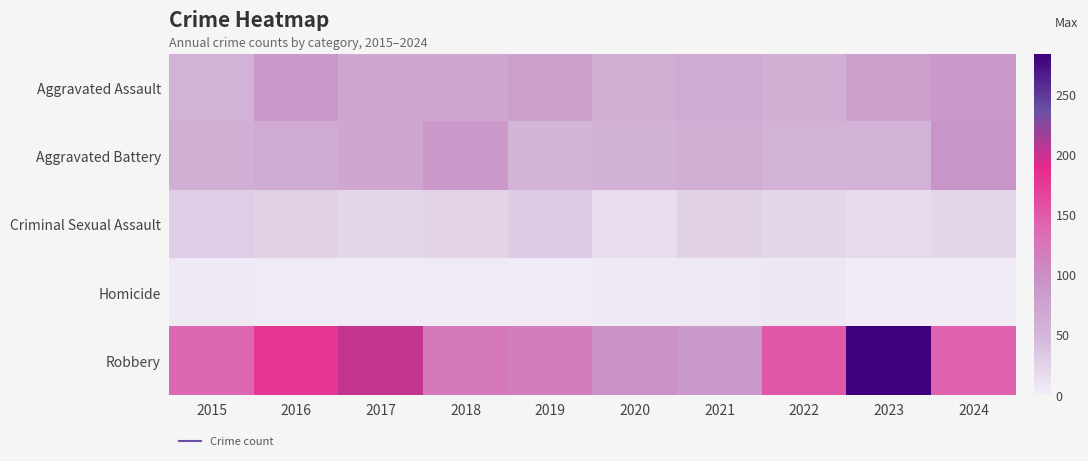

Which series has the widest spread of values?

Robbery